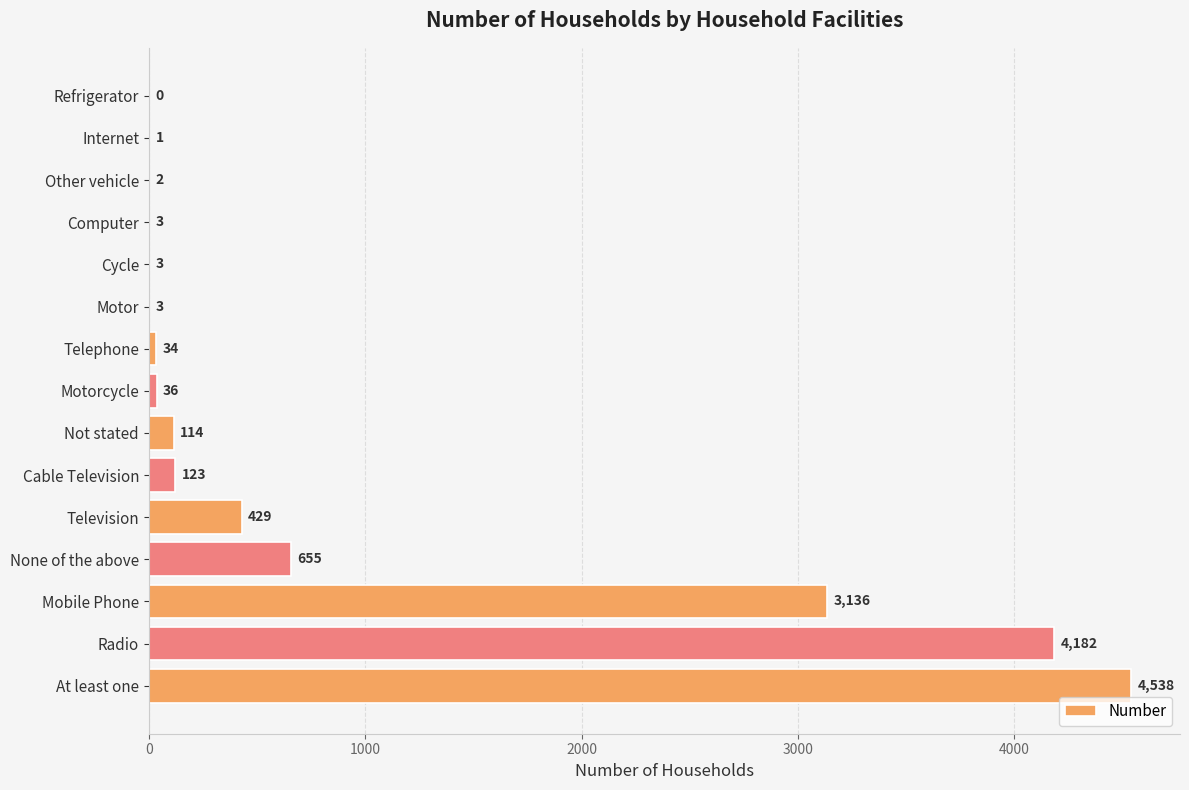

Reading bottom to top, list all the values displayed in this chart.

At least one=4538	Radio=4182	Mobile Phone=3136	None of the above=655	Television=429	Cable Television=123	Not stated=114	Motorcycle=36	Telephone=34	Motor=3	Cycle=3	Computer=3	Other vehicle=2	Internet=1	Refrigerator=0